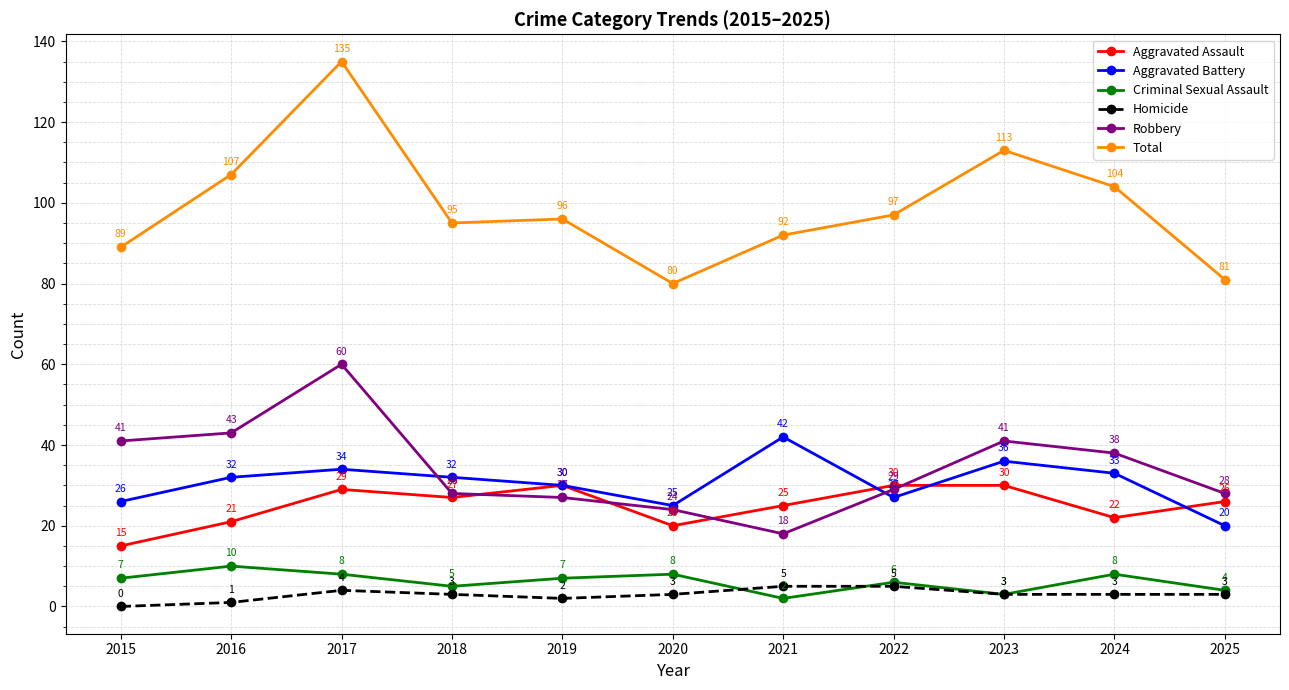

At which label is Total closest to 107?

2016